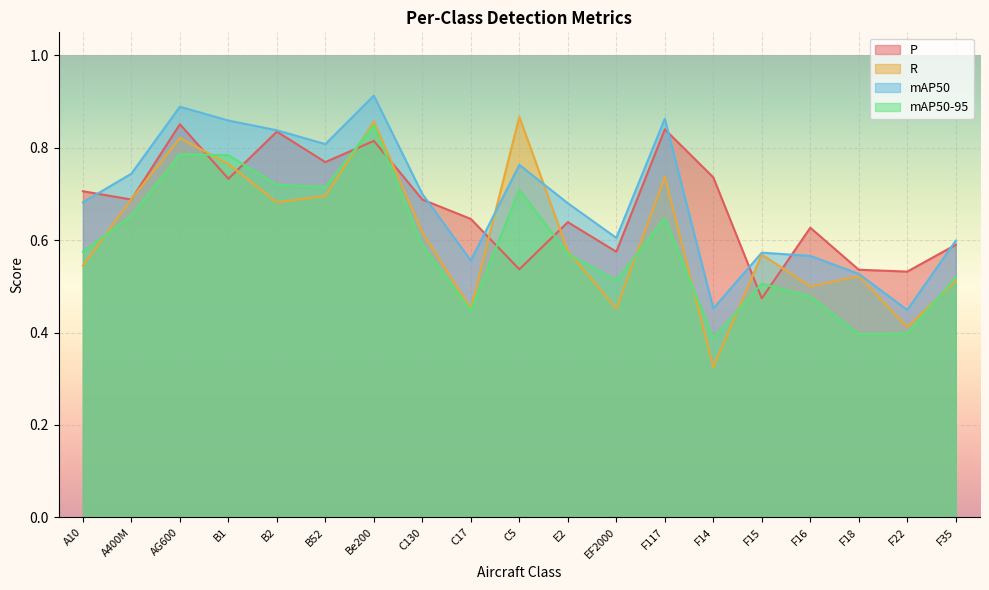

At which category is the sum across all series the highest?

Be200